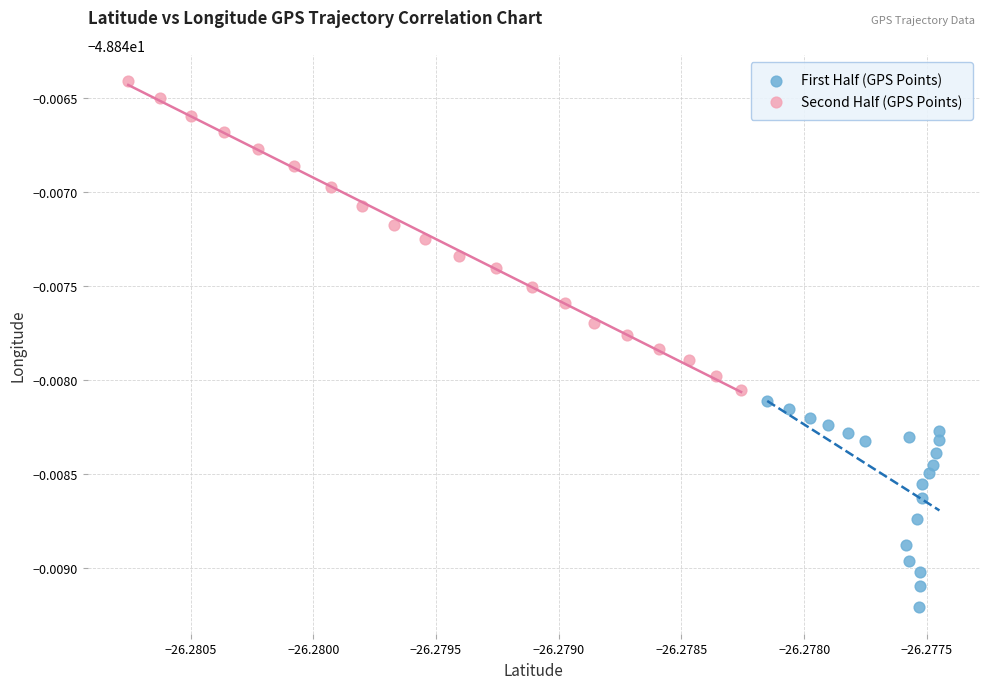

Which series reaches the minimum Y coordinate?

First Half (GPS Points)